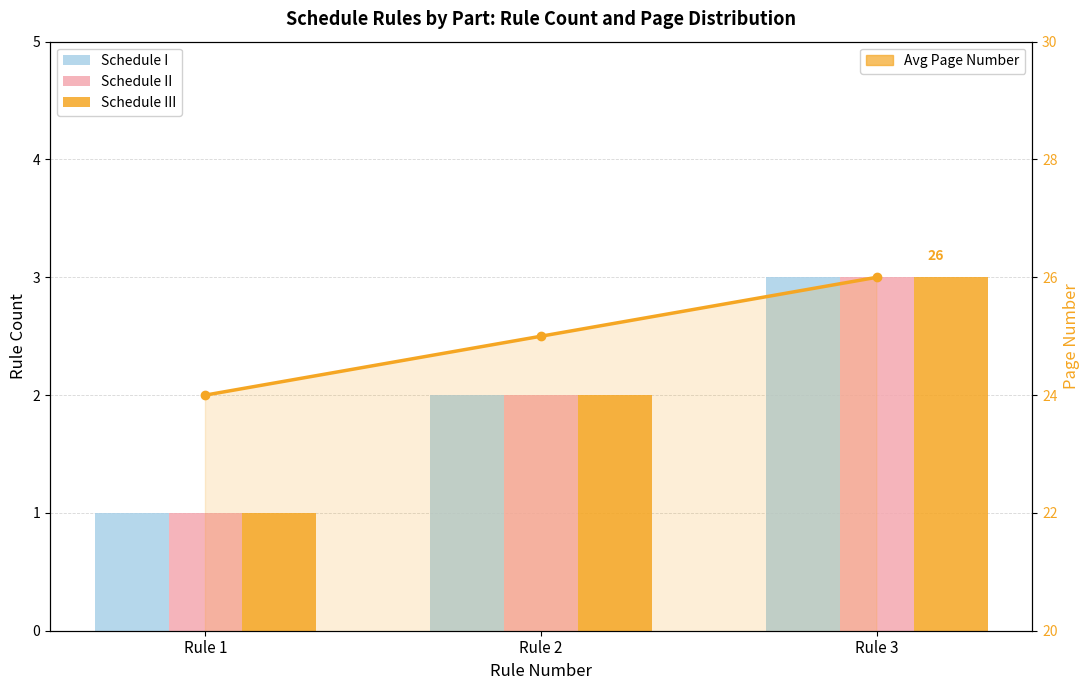

How many distinct data groups are displayed?

4